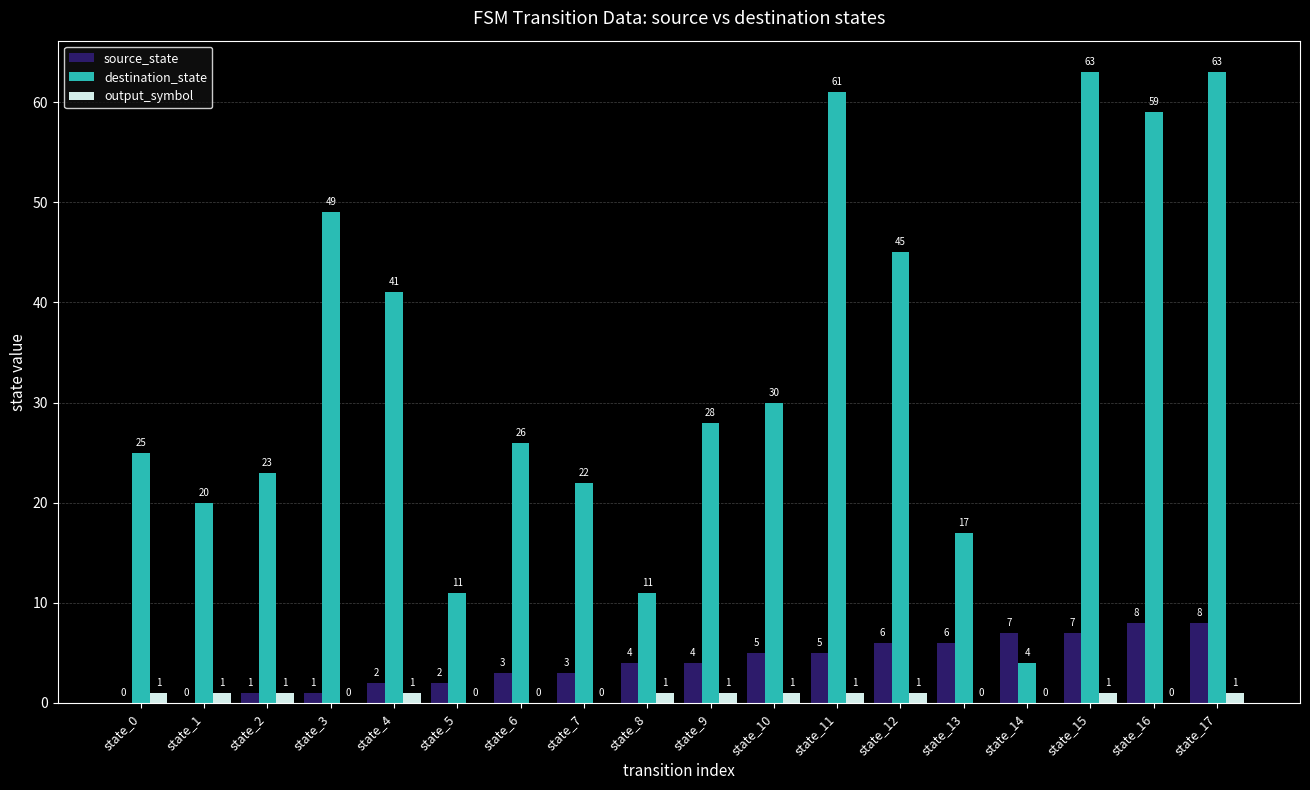

Which series has the largest total across all categories?

destination_state